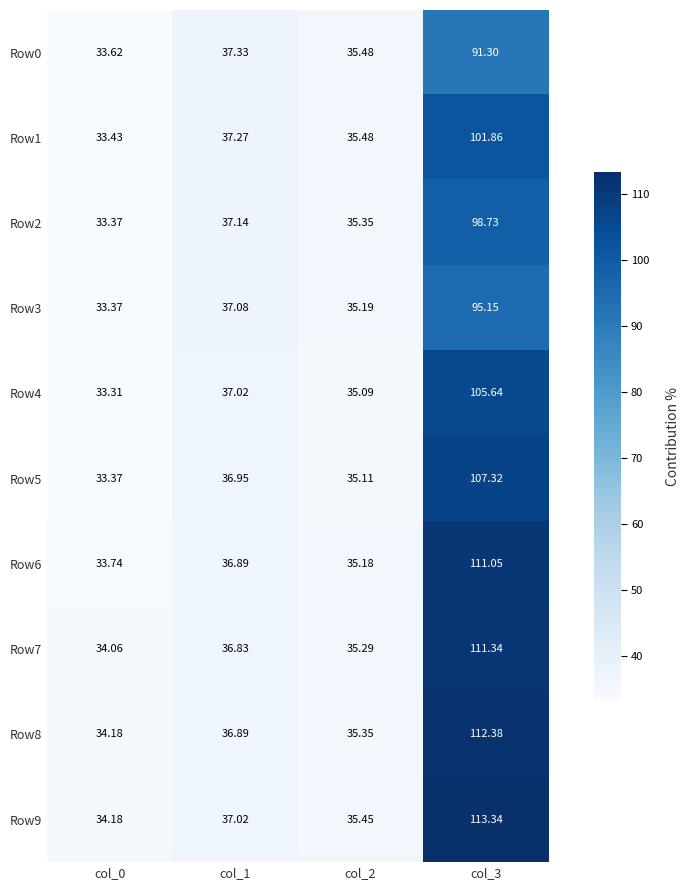

Is the value of Row0 at col_0 greater than the value of Row5 at col_1?

No